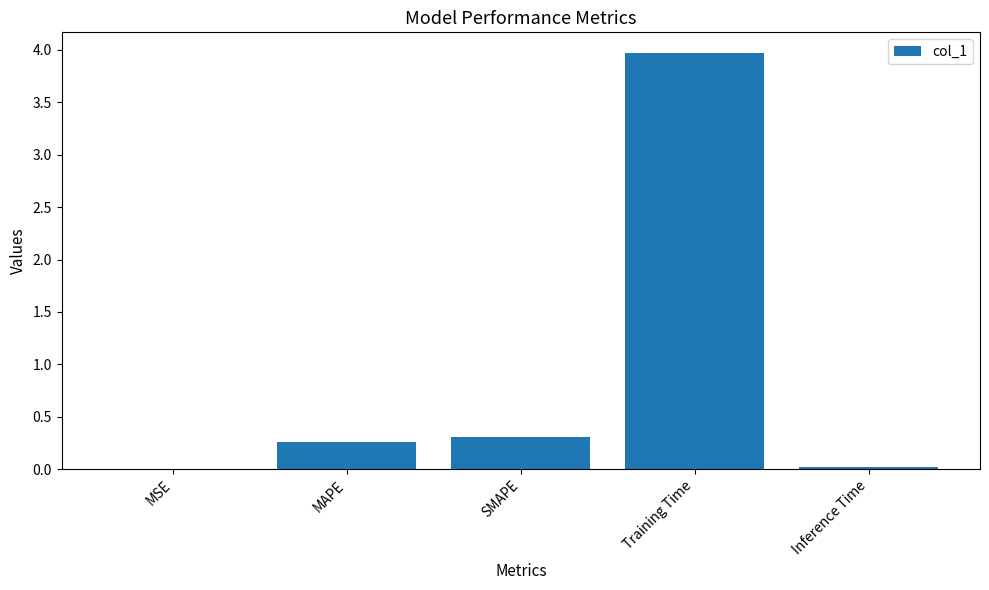

Is it true that the value at Training Time is 1.4?

False